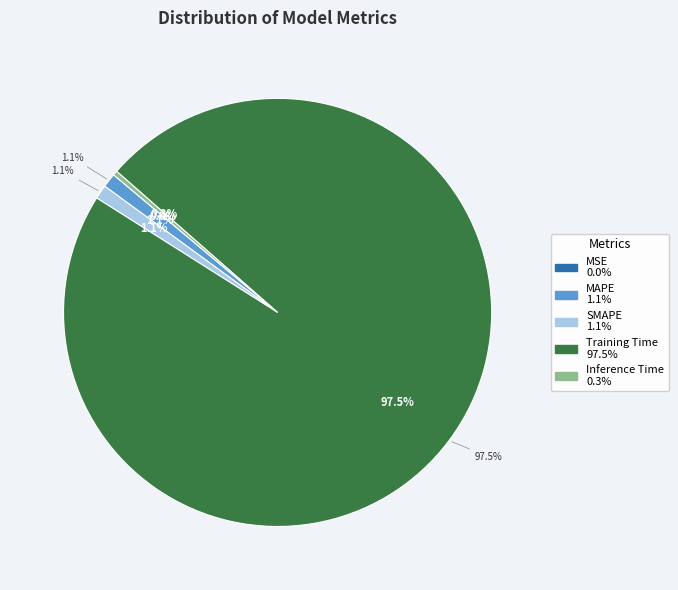

How many slices are in this pie chart?

5